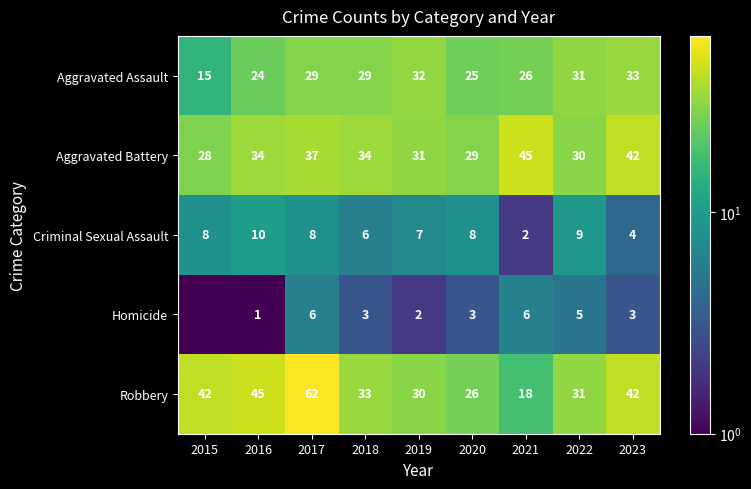

At which label is Robbery closest to 40?

2015